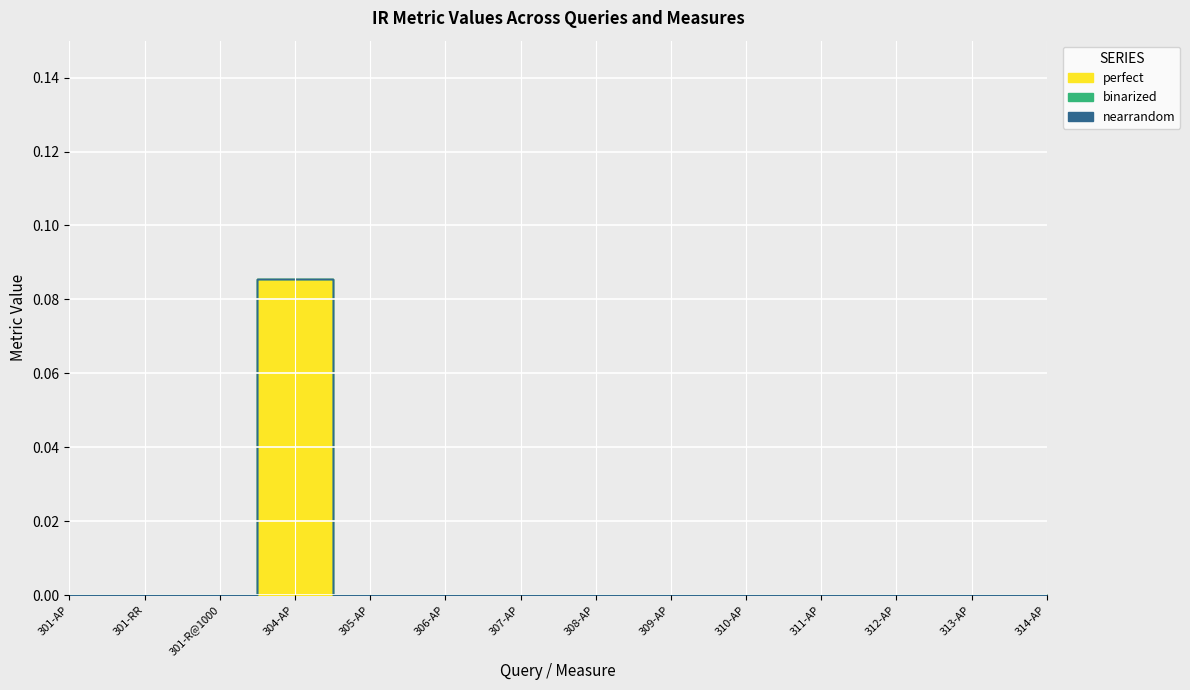

What are all the series names shown in the legend?

perfect, binarized, nearrandom